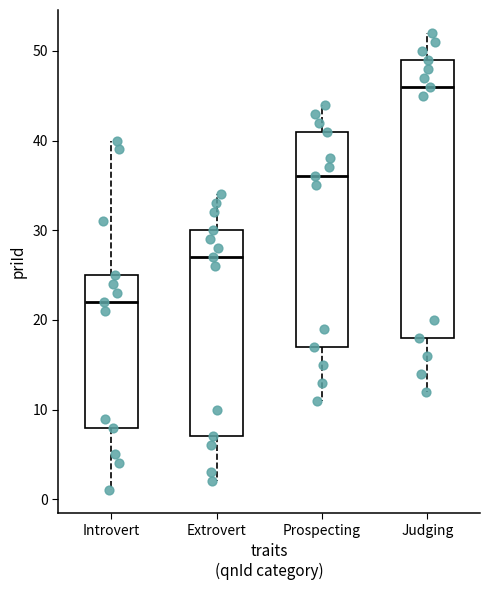

Reading left to right, read every box against the y-axis: the position of its median line, the range the box covers, and the ends of its whiskers. The values are not printed on the chart, so give them approximately, as read against the axis.

Introvert: median 22, box 8 to 25, whiskers 1 to 40
Extrovert: median 27, box 7 to 30, whiskers 2 to 34
Prospecting: median 36, box 17 to 41, whiskers 11 to 44
Judging: median 46, box 18 to 49, whiskers 12 to 52